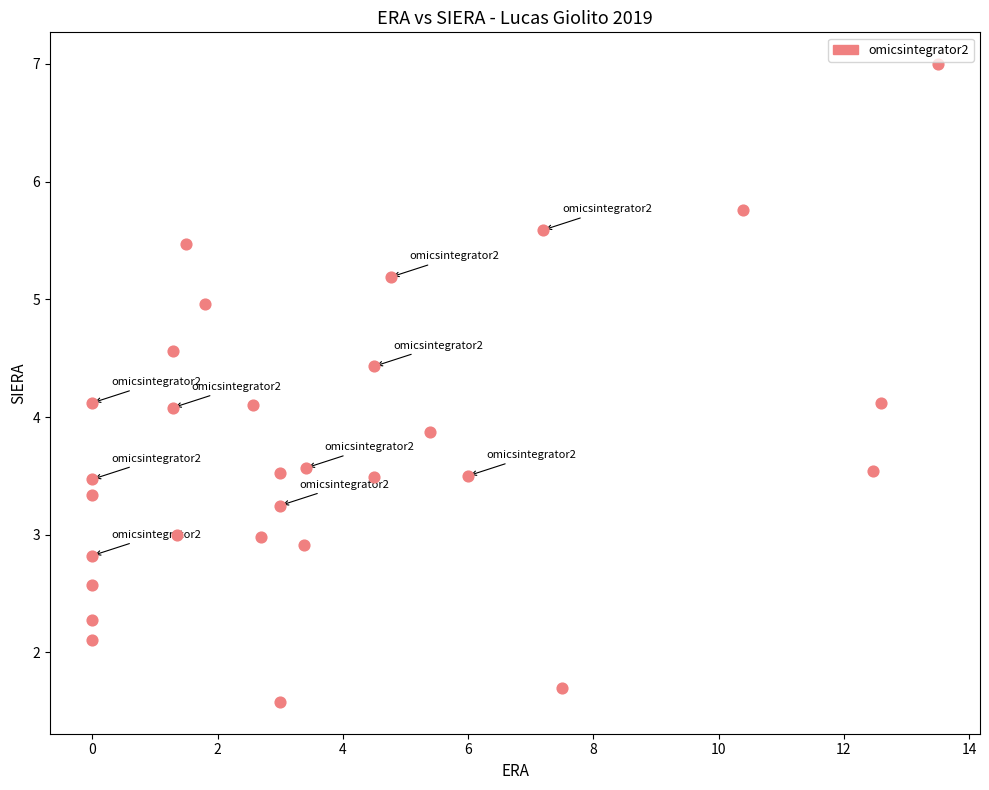

What is the range of Y values (max minus min)?

5.4